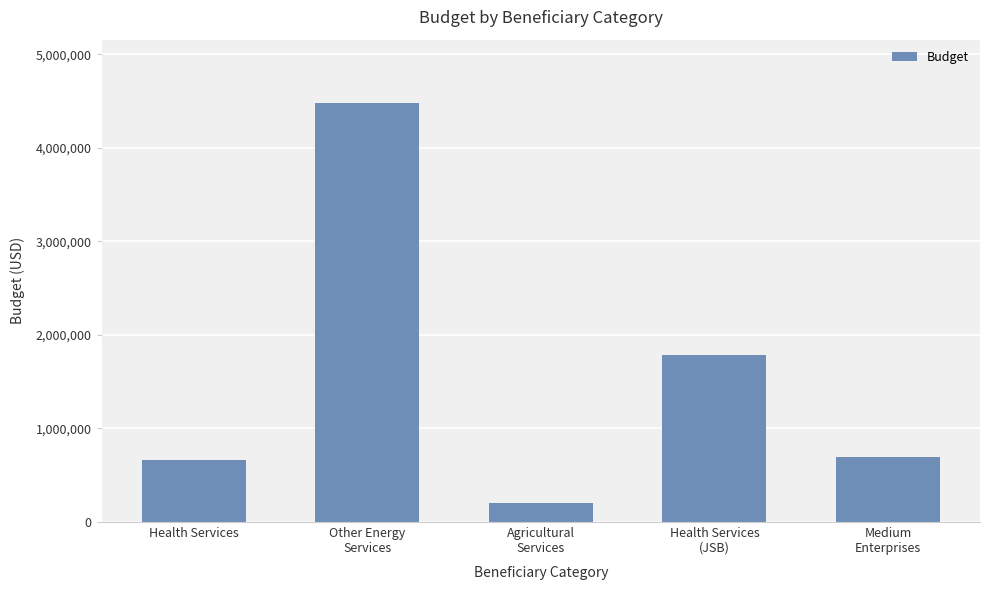

Reading left to right, list all the values displayed in this chart.

668218	4484357	200000	1782418	695057